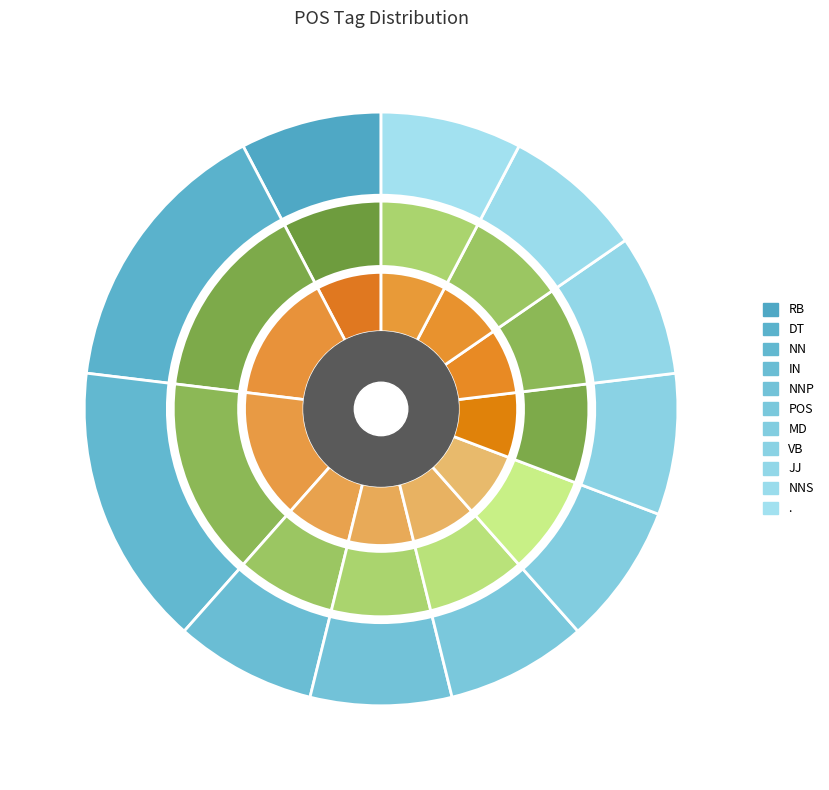

What portion of the pie excludes NNS?

92.3%